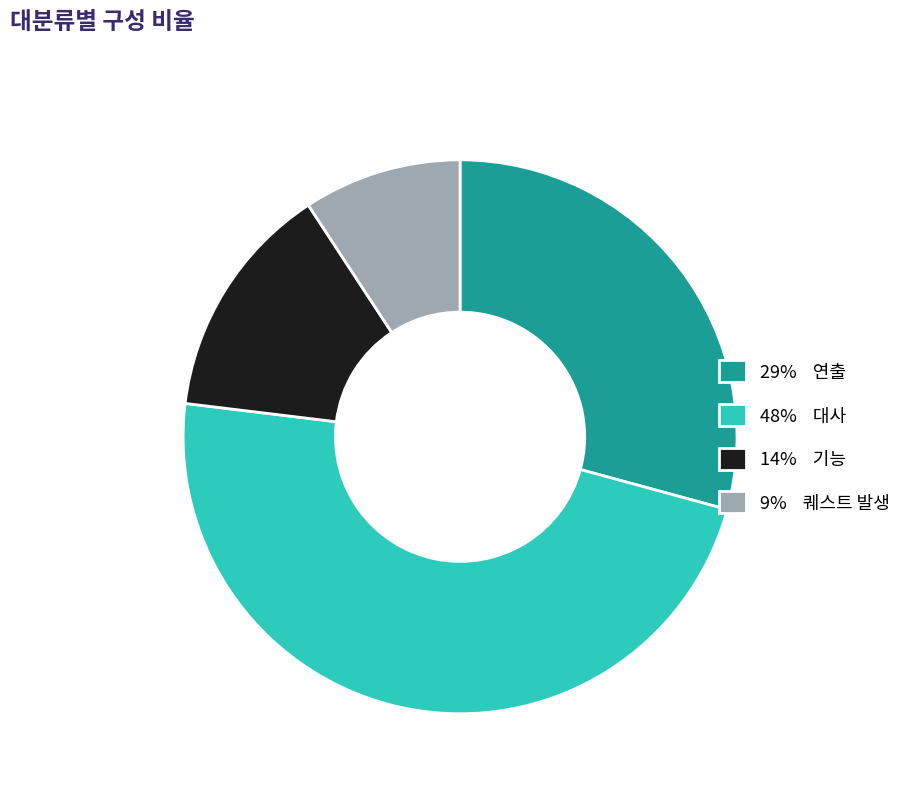

Is there a majority slice in this chart?

No